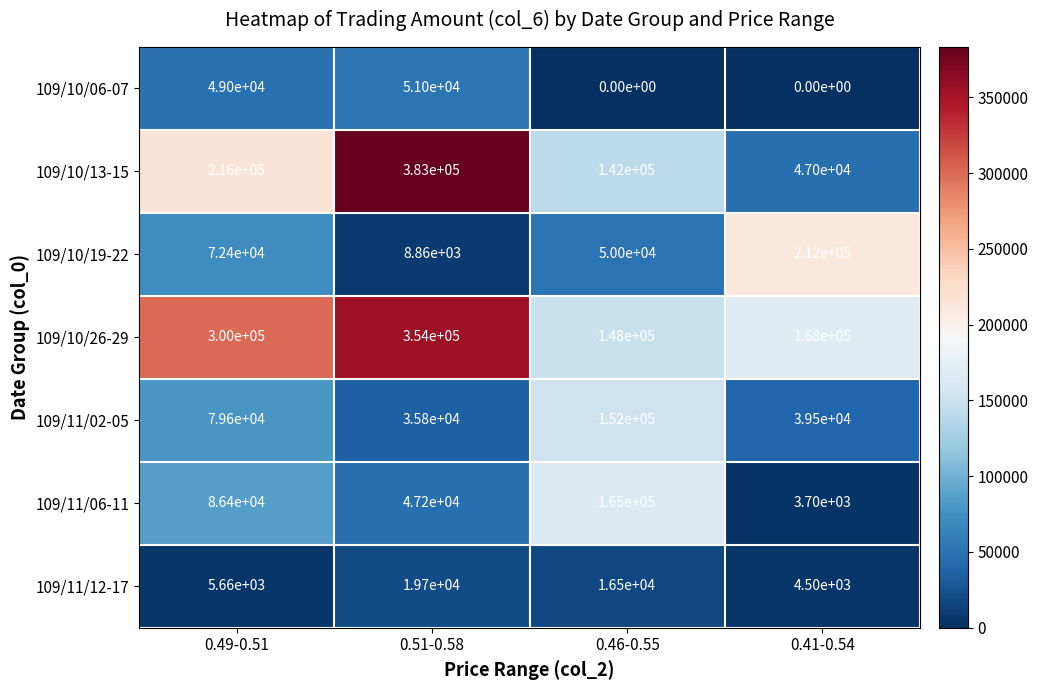

At which label is 109/11/06-11 closest to 84350?

0.49-0.51